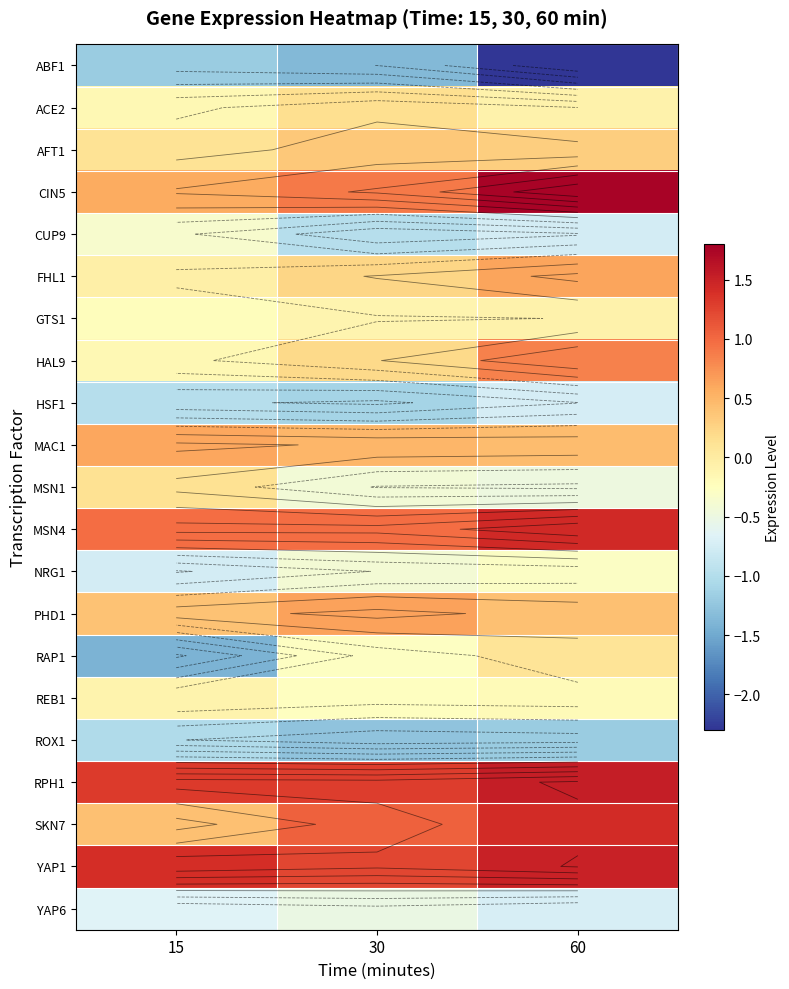

Which has a higher value, 60 or 15?

15